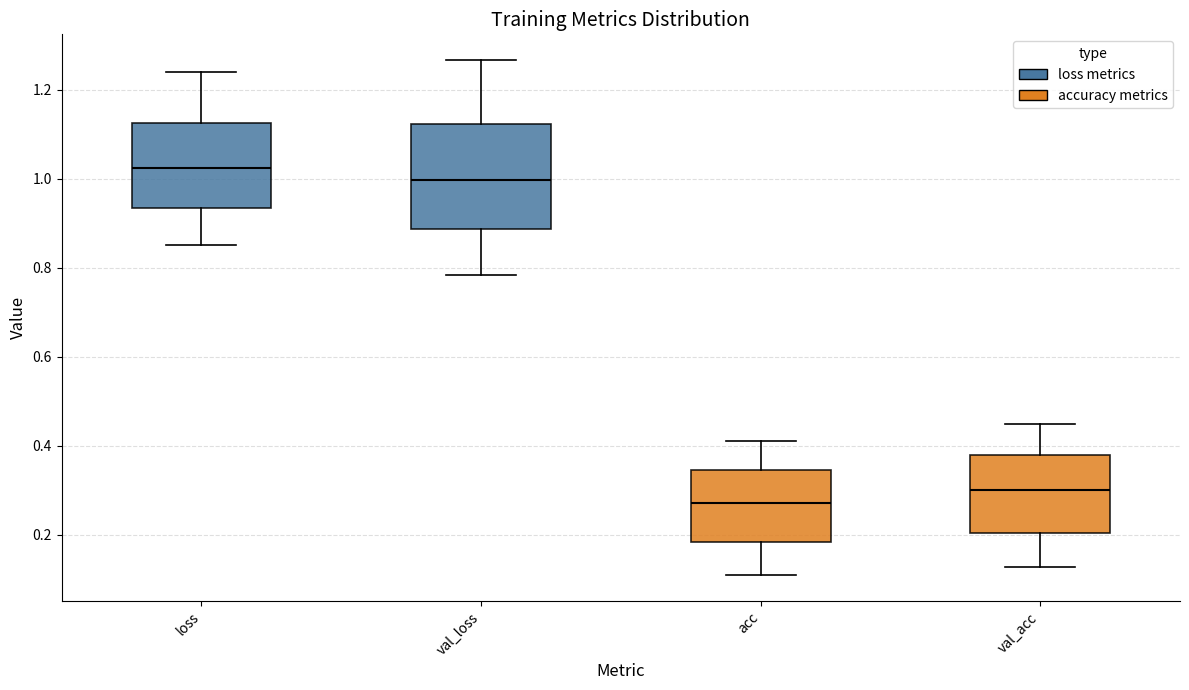

Where does the median line of the box for val_acc sit on the y-axis? The values are not printed on the chart, so give them approximately, as read against the axis.

0.30